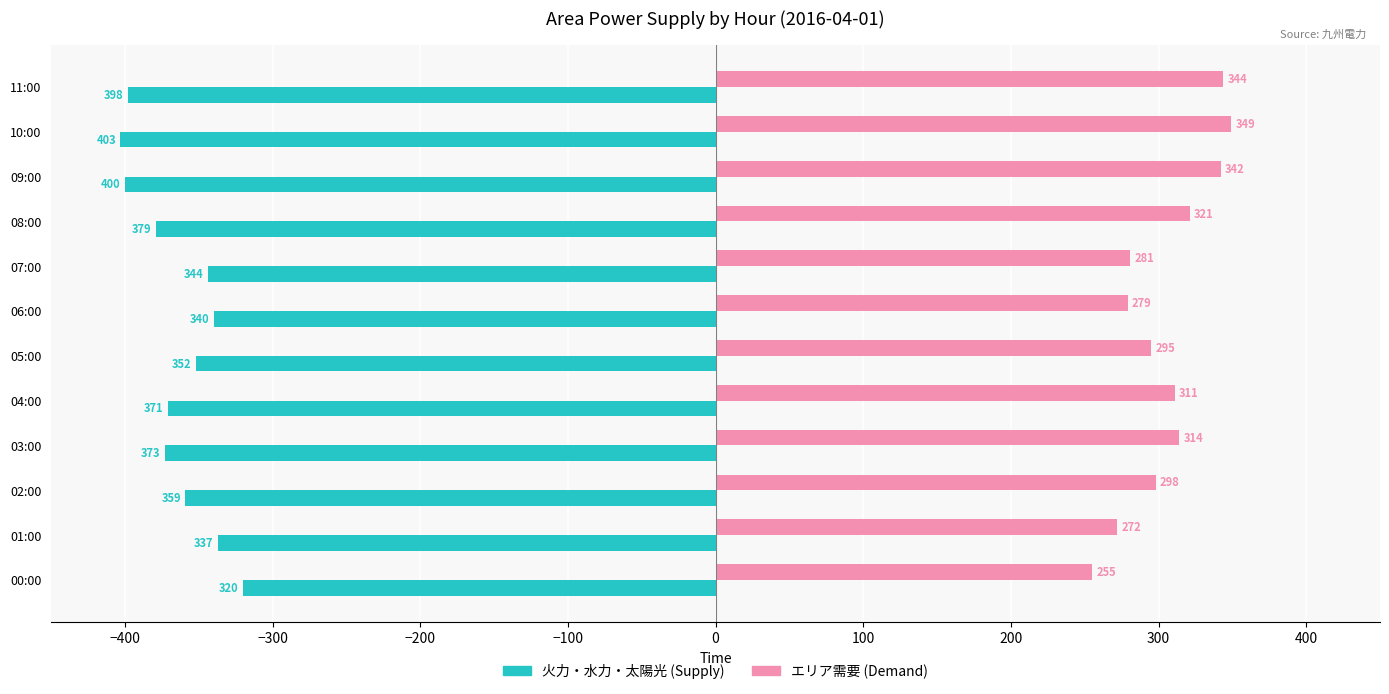

What is the average value of the エリア需要 (Demand) series?

305